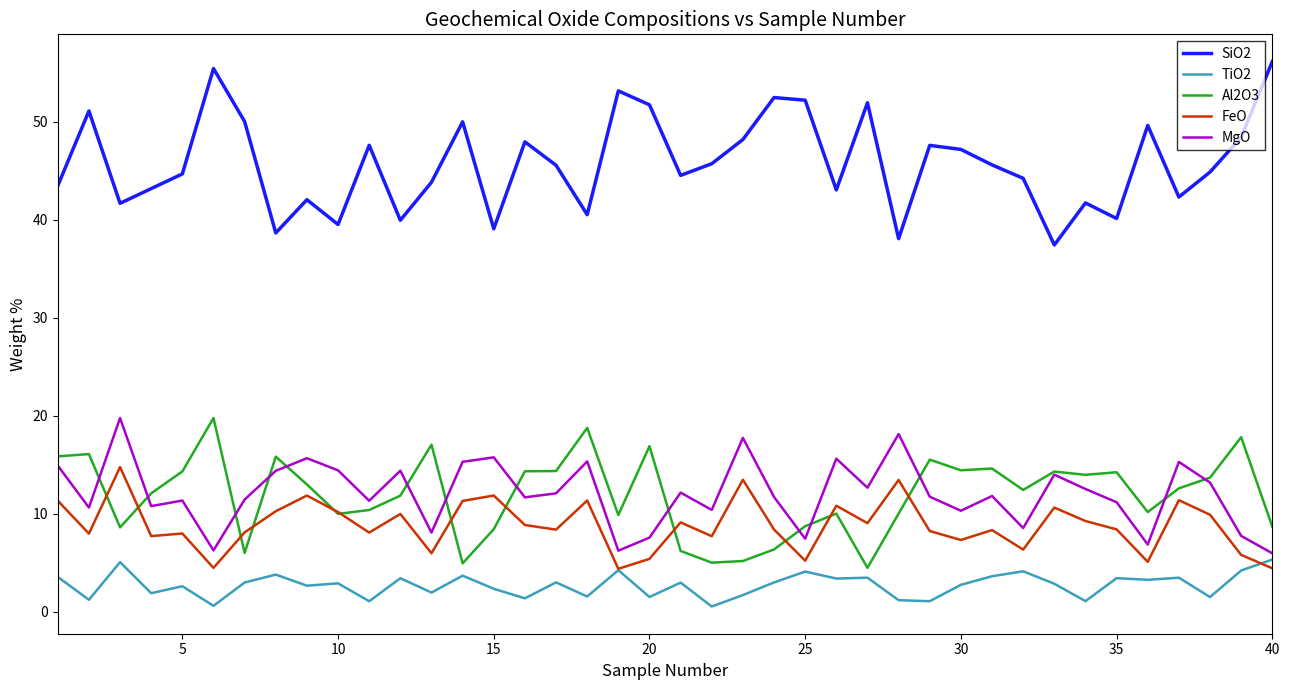

Which series has the largest total across all categories?

SiO2